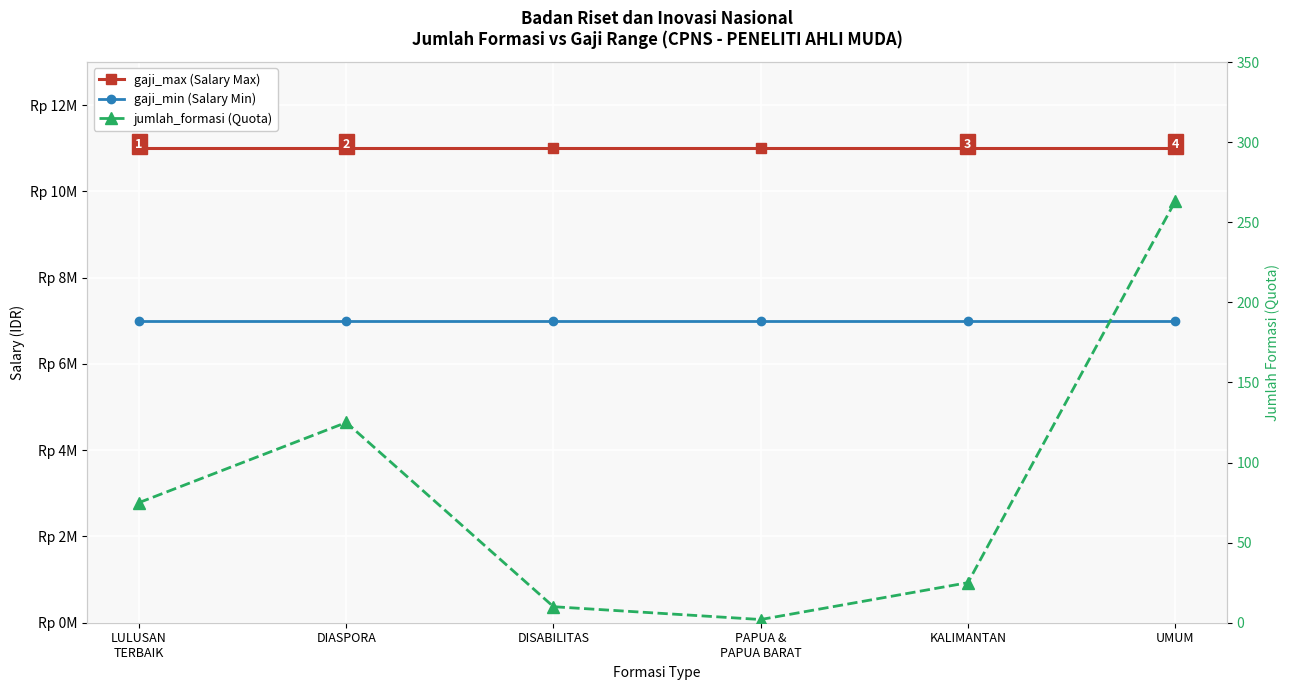

Is the value of gaji_max (Salary Max) at UMUM greater than the value of jumlah_formasi (Quota) at LULUSAN
TERBAIK?

Yes